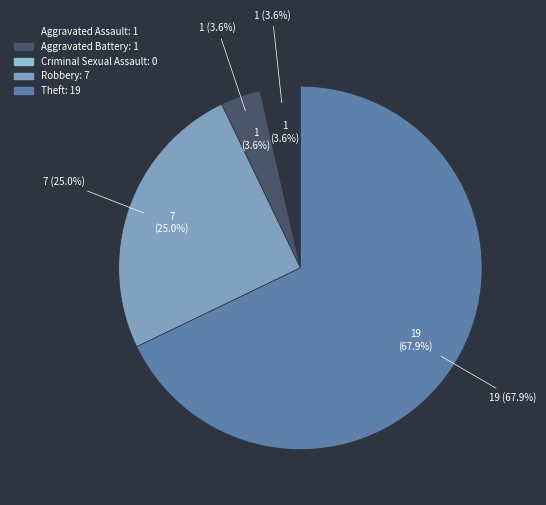

Is the sum of Aggravated Battery and Aggravated Assault greater than half?

No